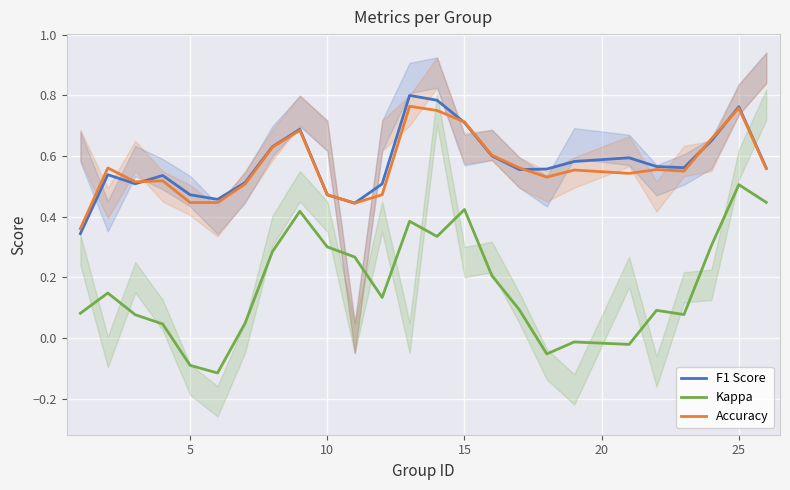

At how many categories does at least one series exceed 0?

25